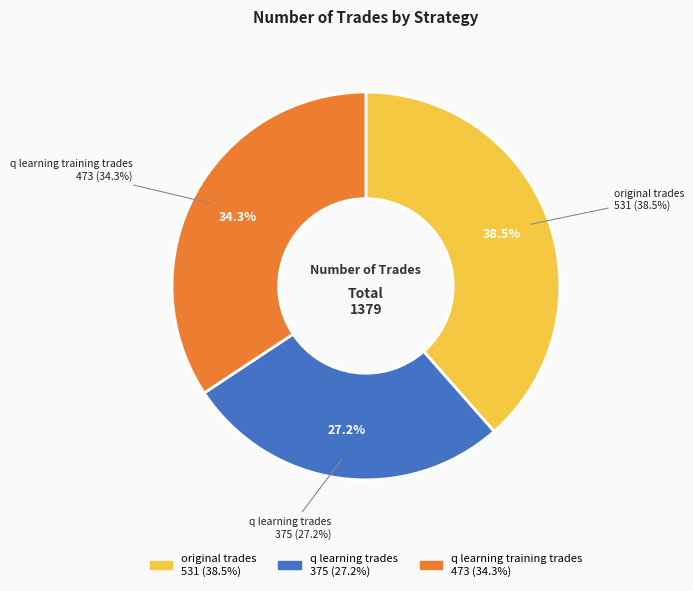

Is it true that q learning training trades is 34% of the pie?

True